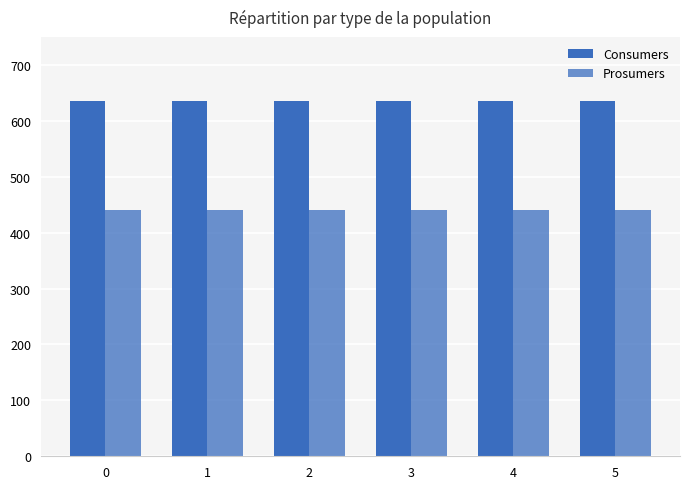

Rank the series by their maximum value, from highest to lowest.

Consumers, Prosumers